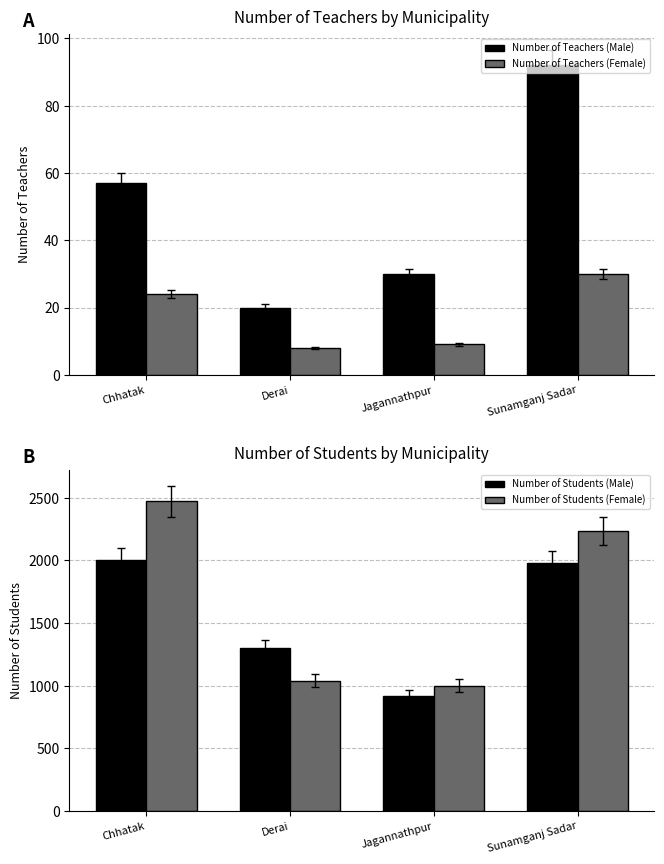

How many data points in Number of Teachers (Female) are less than 24?

2